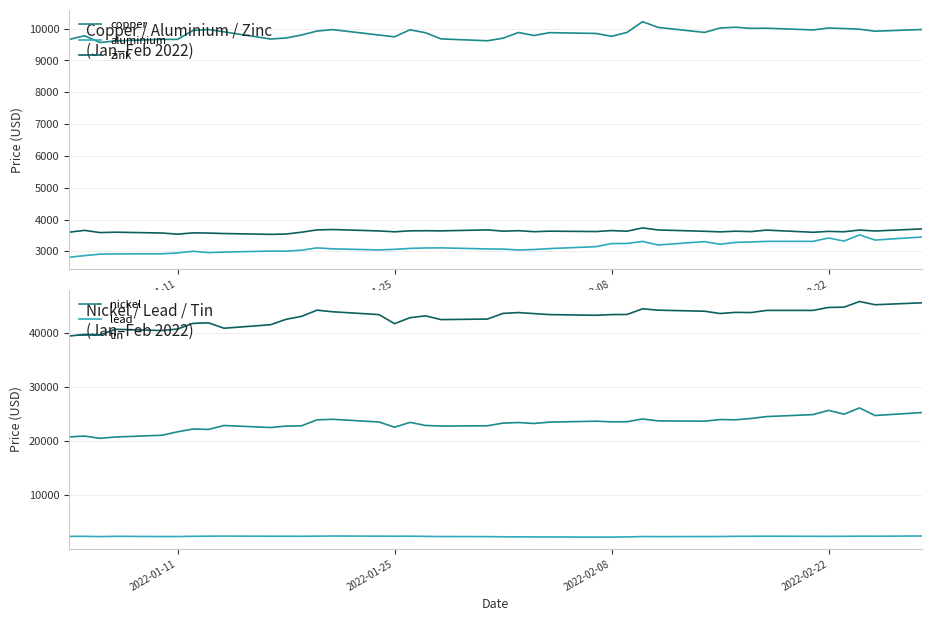

True or false: aluminium and copper intersect in this chart.

False